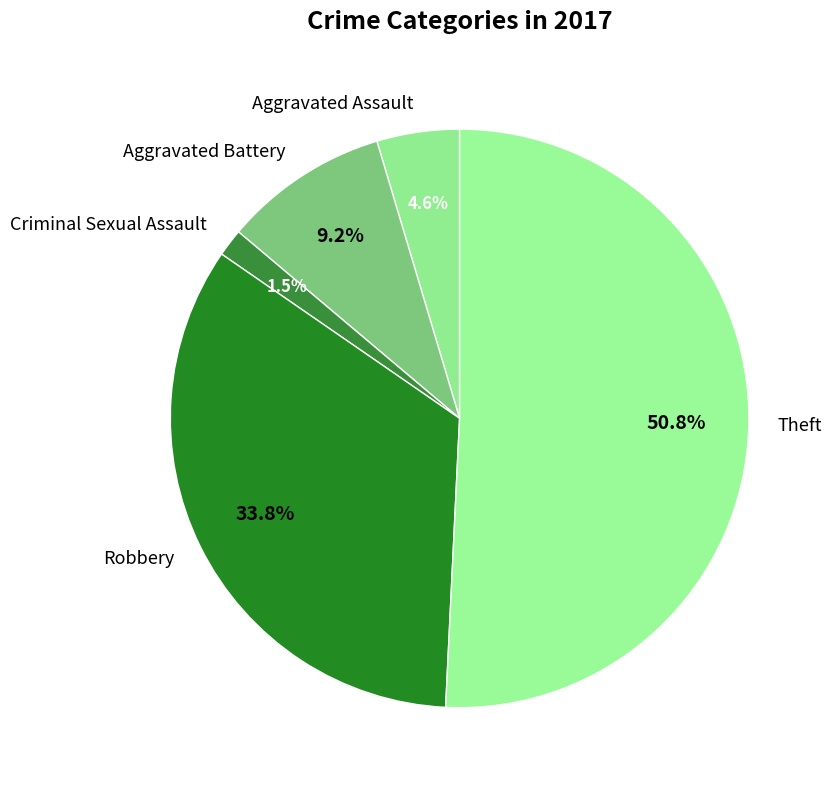

Does Theft account for over 50% of the chart?

Yes